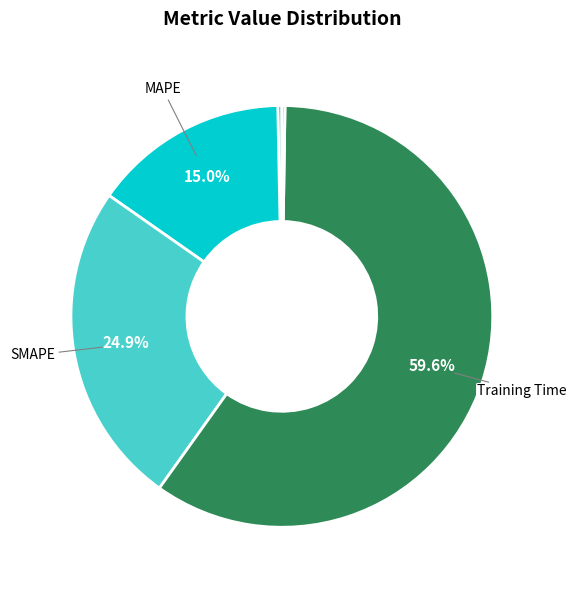

Is there any slice that represents more than half of the pie?

Yes